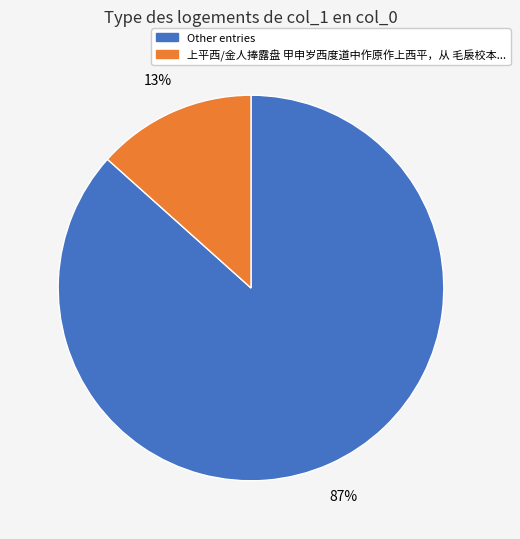

How many slices are in this pie chart?

2